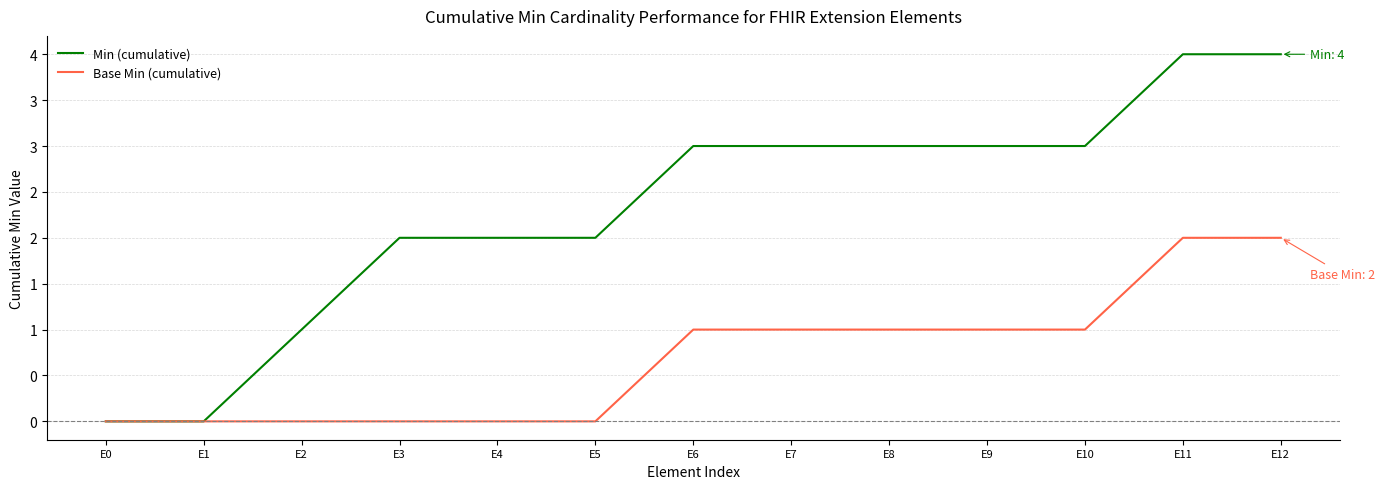

Does the chart have visible grid lines?

Yes